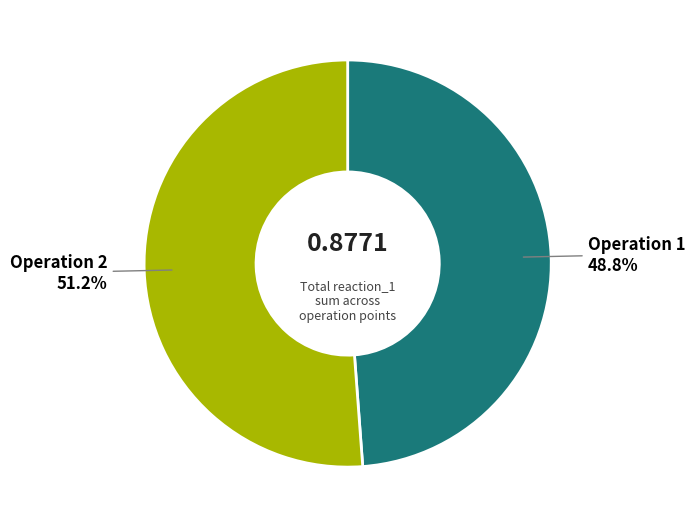

Does any single category account for the majority?

Yes